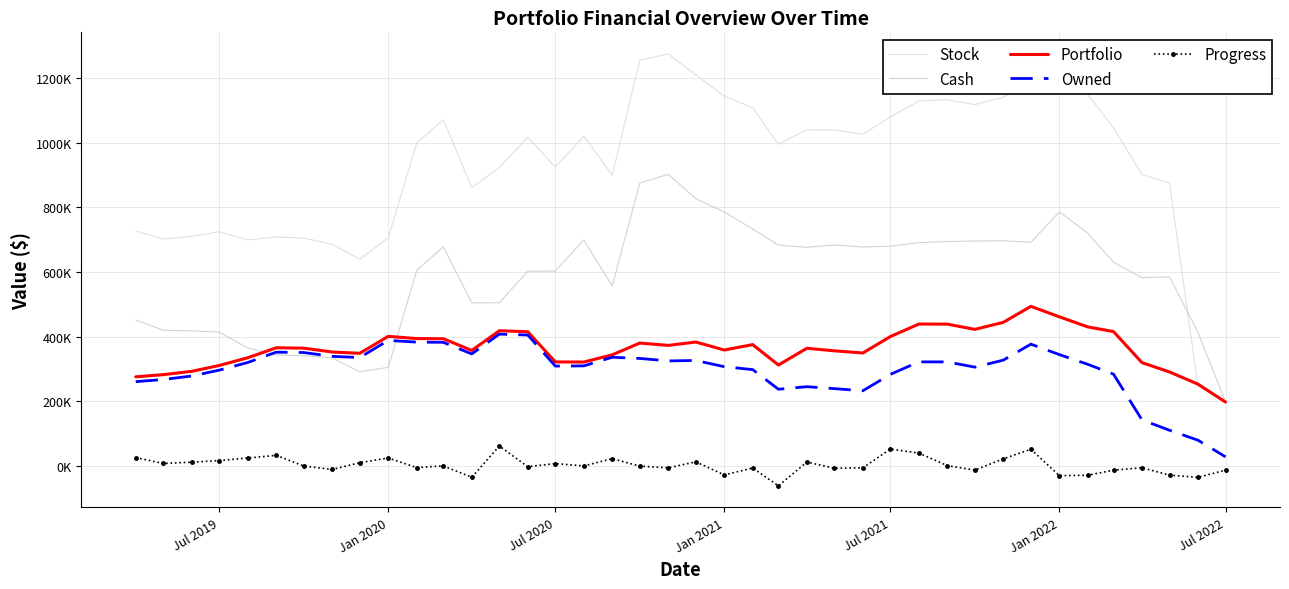

Count the number of categories in the chart.

40